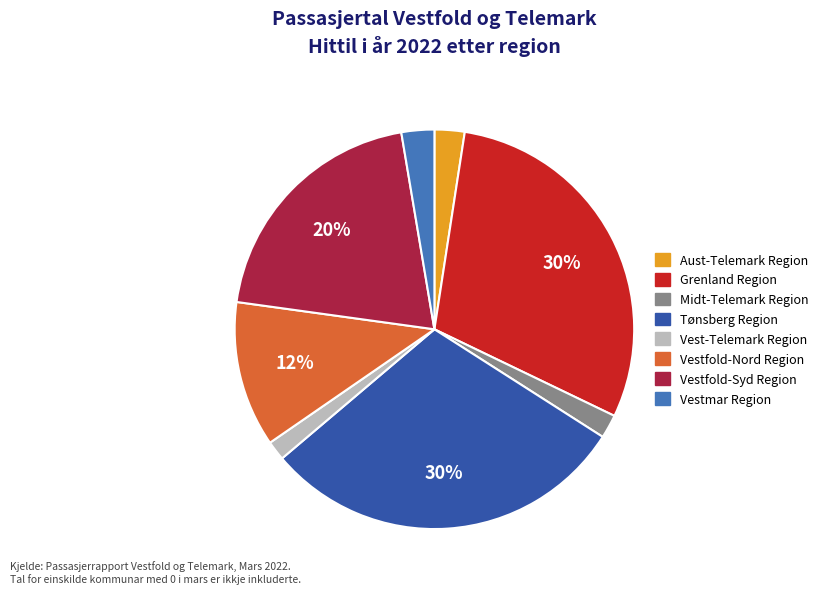

To the nearest percent, what is the difference between the largest and smallest slice percentages?

28%